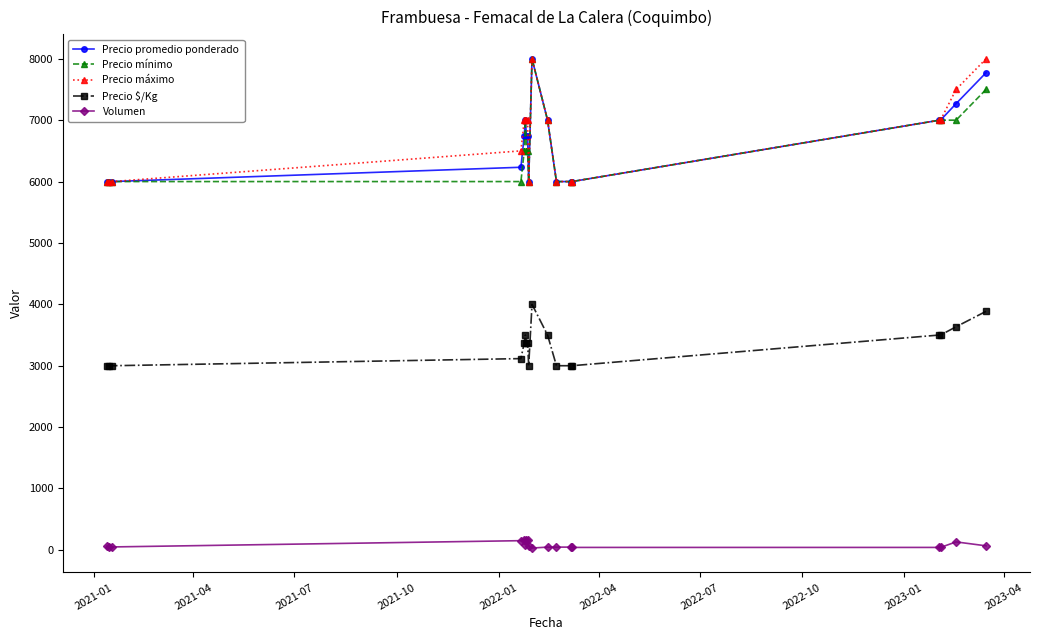

True or false: Precio $/Kg and Volumen cross at least once.

False